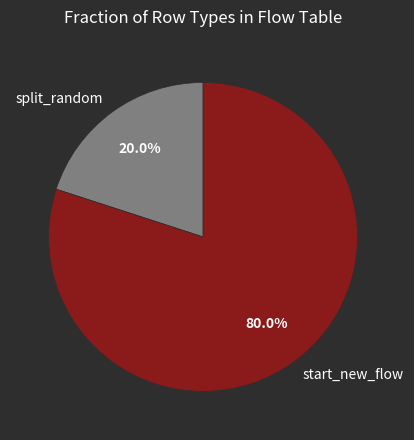

What percentage is the start_new_flow slice, to the nearest percent?

80%